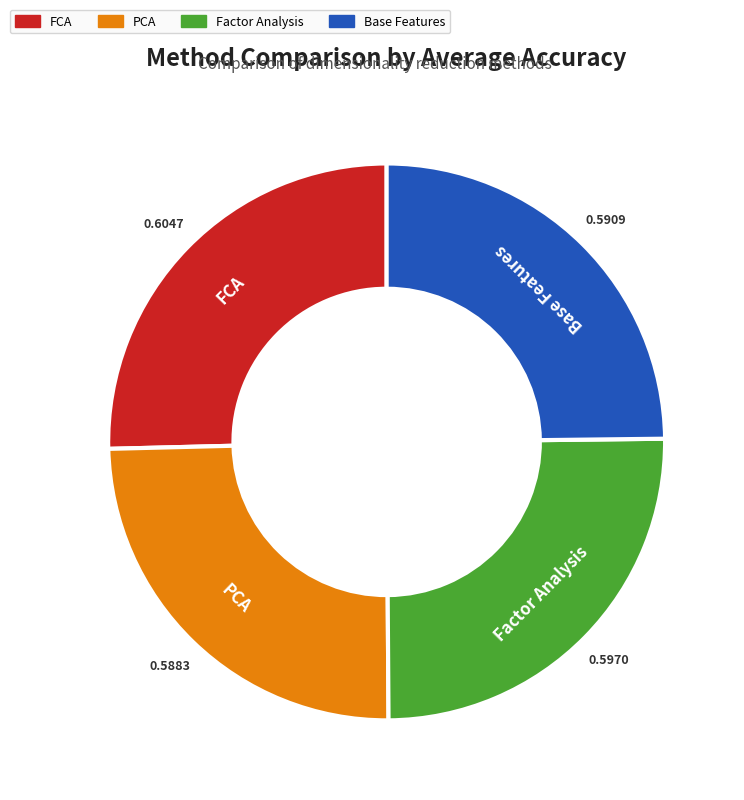

How many segments does this pie chart have?

4